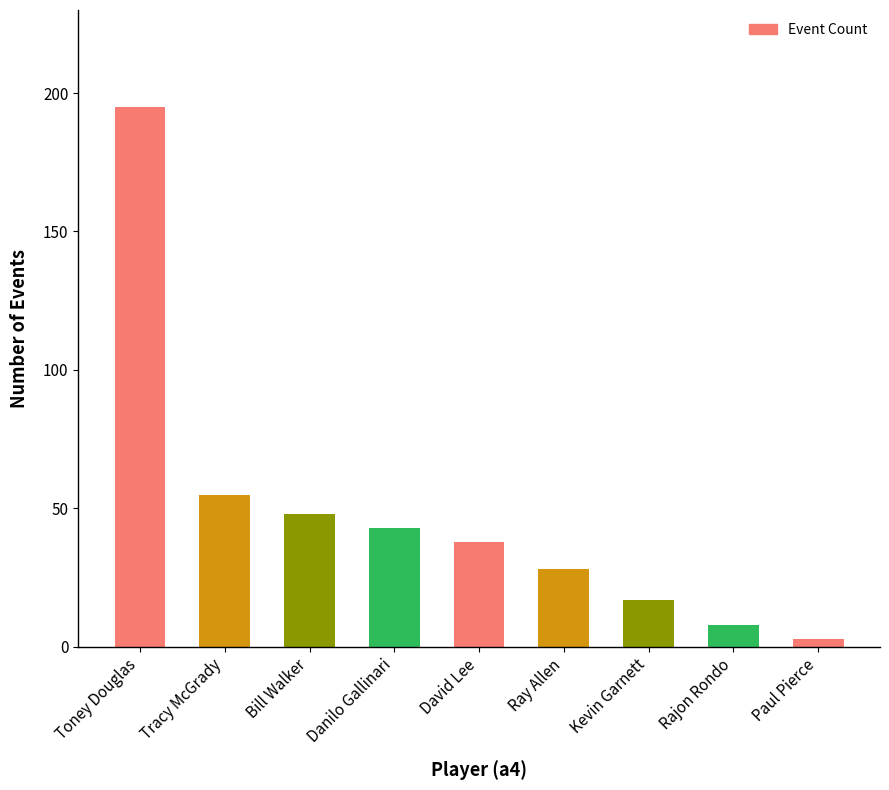

Reading left to right, list all the values displayed in this chart.

195	55	48	43	38	28	17	8	3